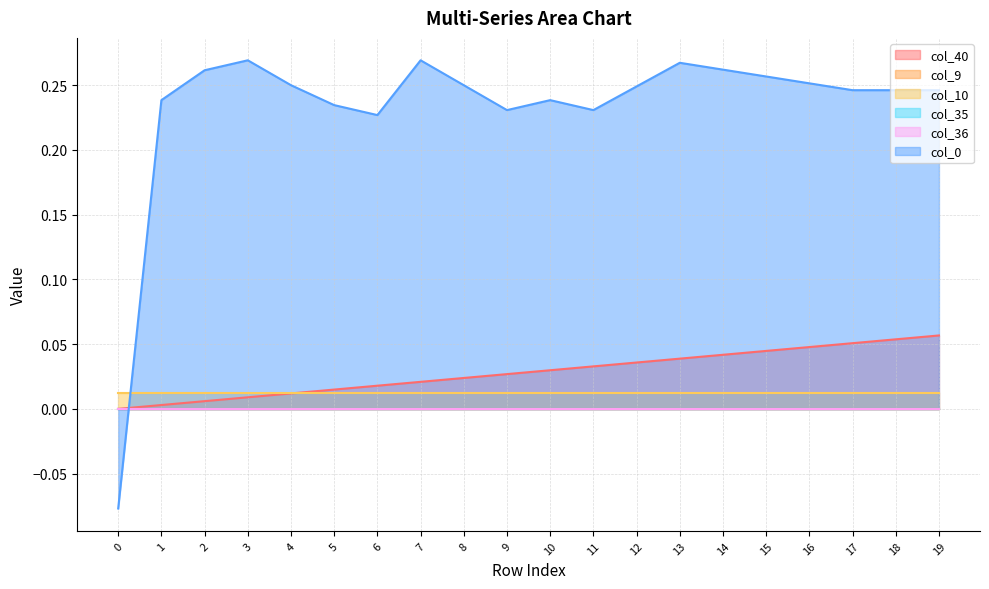

At which category does col_0 reach its first local valley?

6